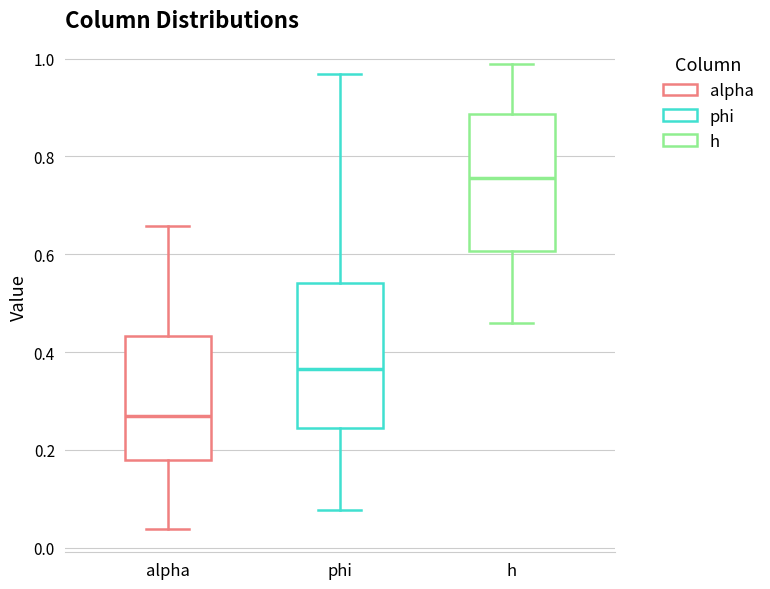

Where does the upper whisker of the box for alpha end on the y-axis? The values are not printed on the chart, so give them approximately, as read against the axis.

0.66